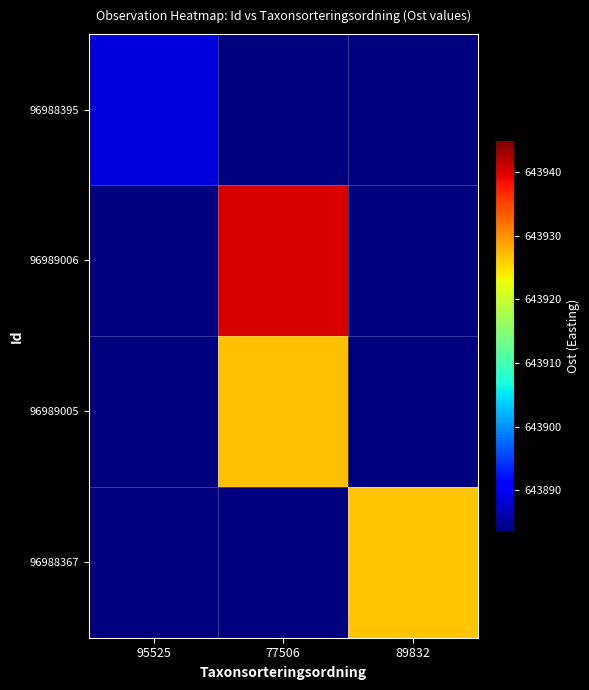

Which series changed the most between 77506 and 89832?

96989006